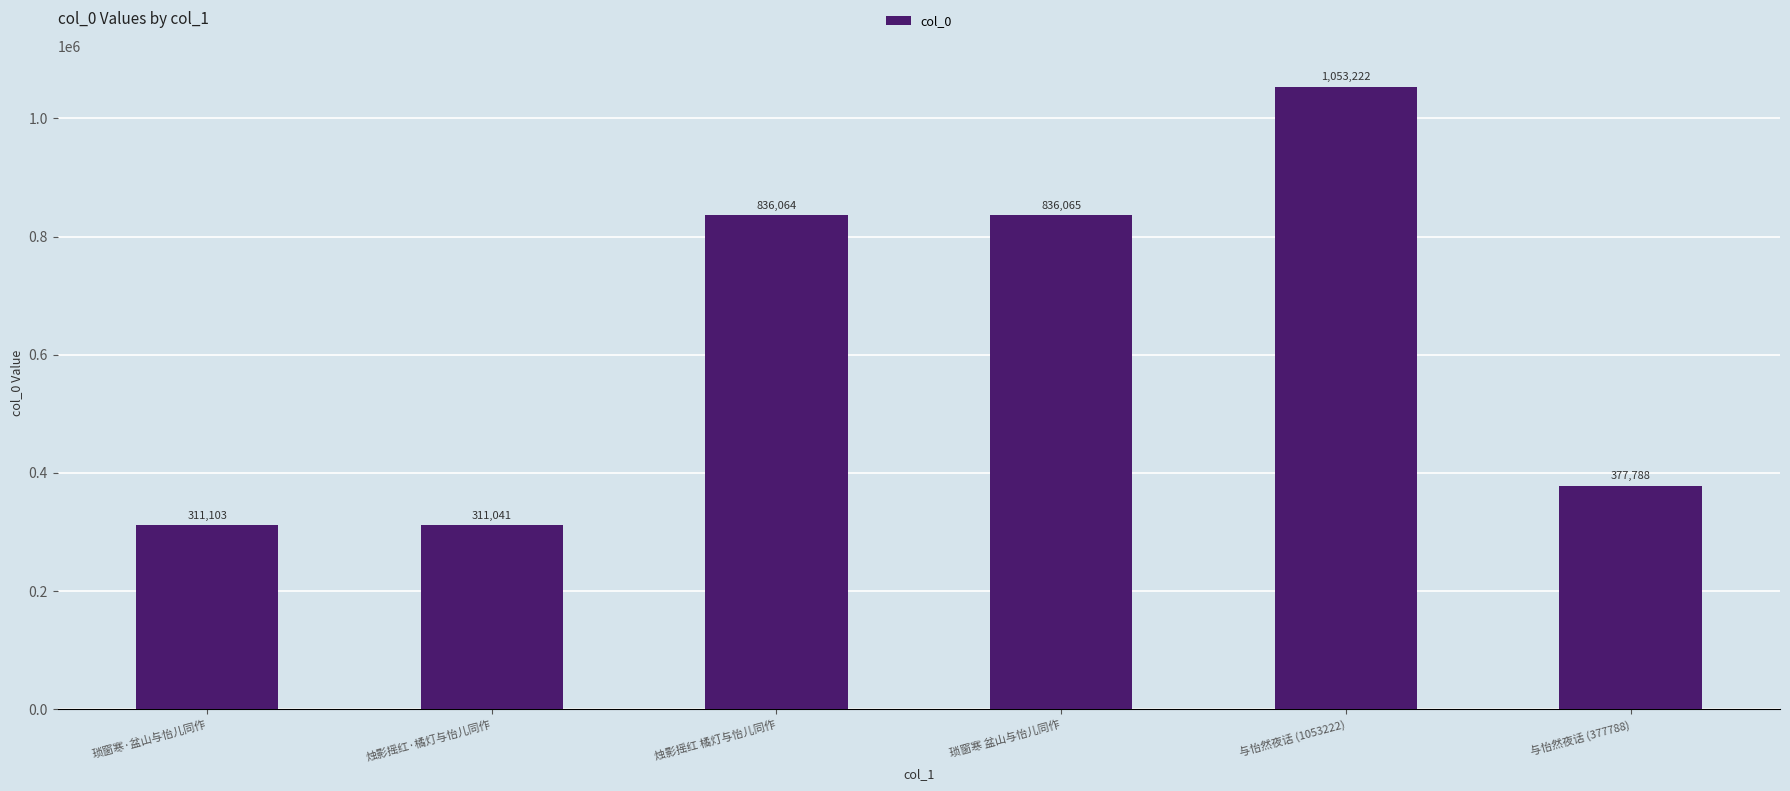

List the labels in order of value, smallest first.

烛影摇红·橘灯与怡儿同作, 琐窗寒·盆山与怡儿同作, 与怡然夜话 (377788), 烛影摇红 橘灯与怡儿同作, 琐窗寒 盆山与怡儿同作, 与怡然夜话 (1053222)